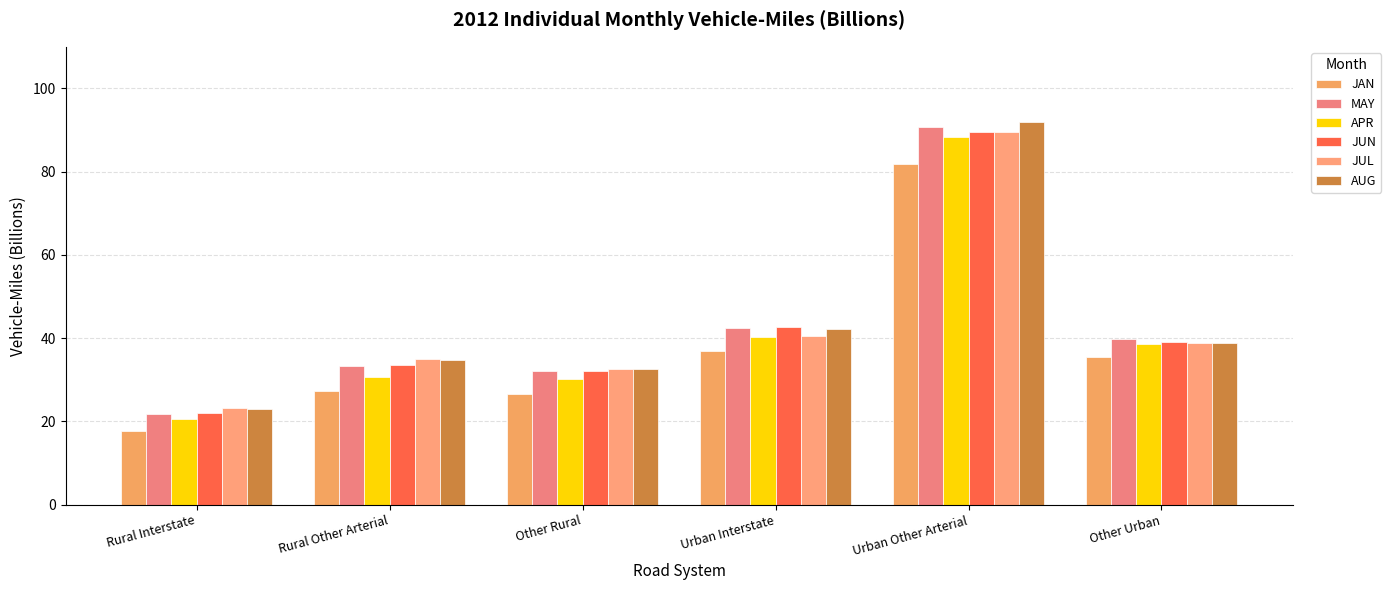

What is the average value of the MAY series?

43.3